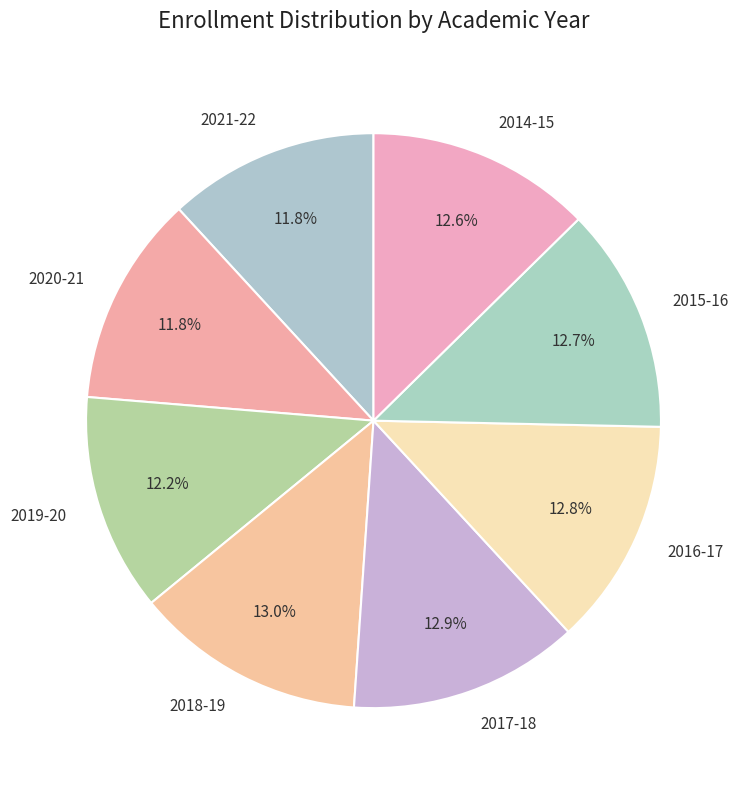

What is the ratio of the value at 2016-17 to the value at 2020-21?

1.1